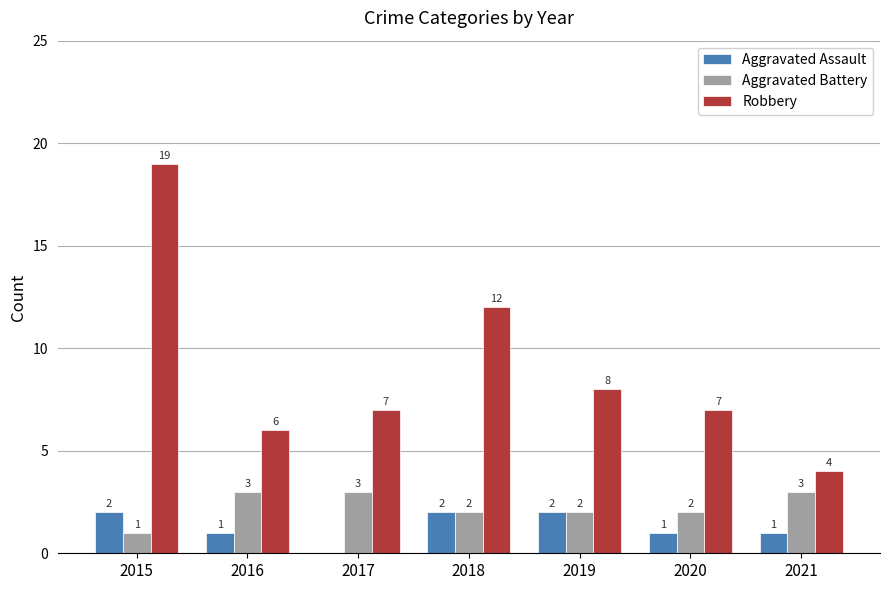

Are the bars horizontal?

No